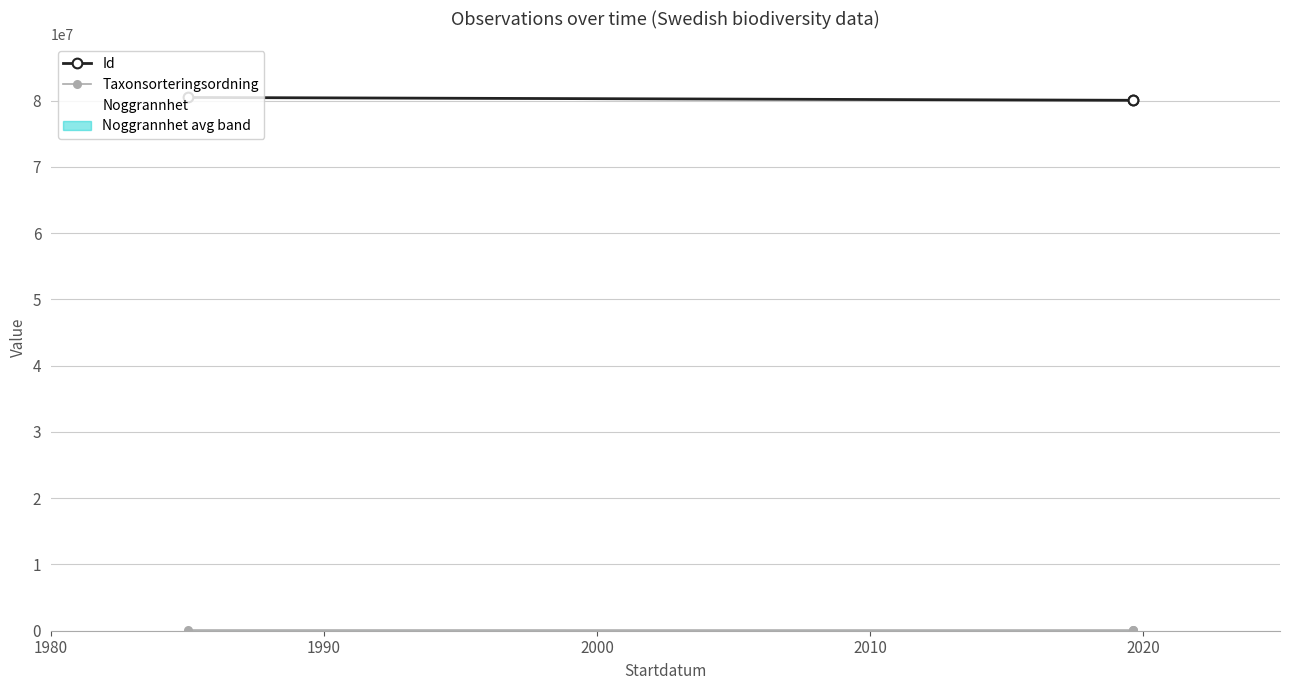

Between 1990 and 2000, which is larger?

1990